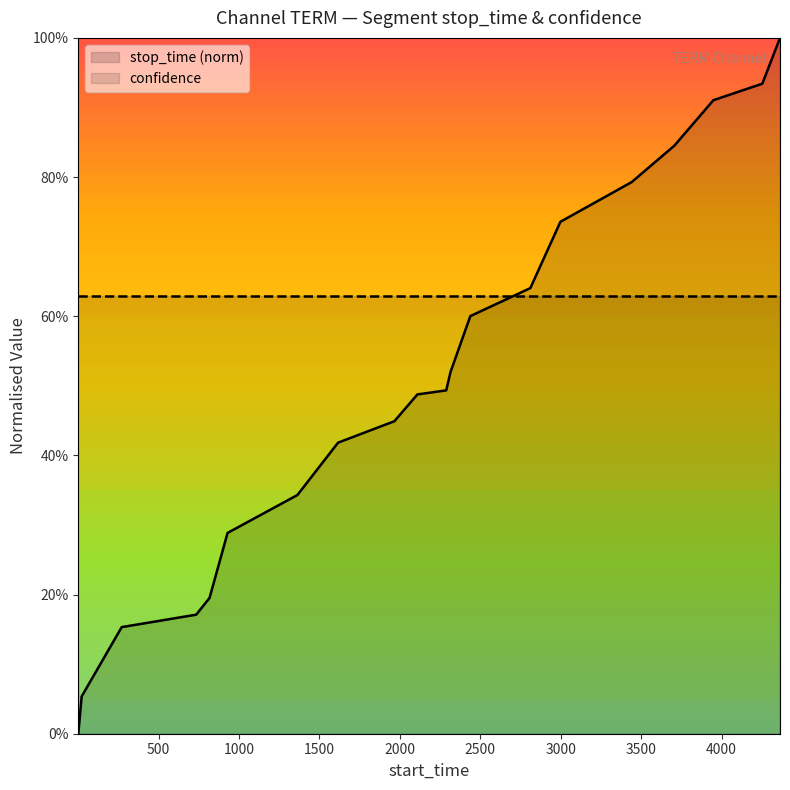

What is the difference between the maximum and minimum values?

1.0